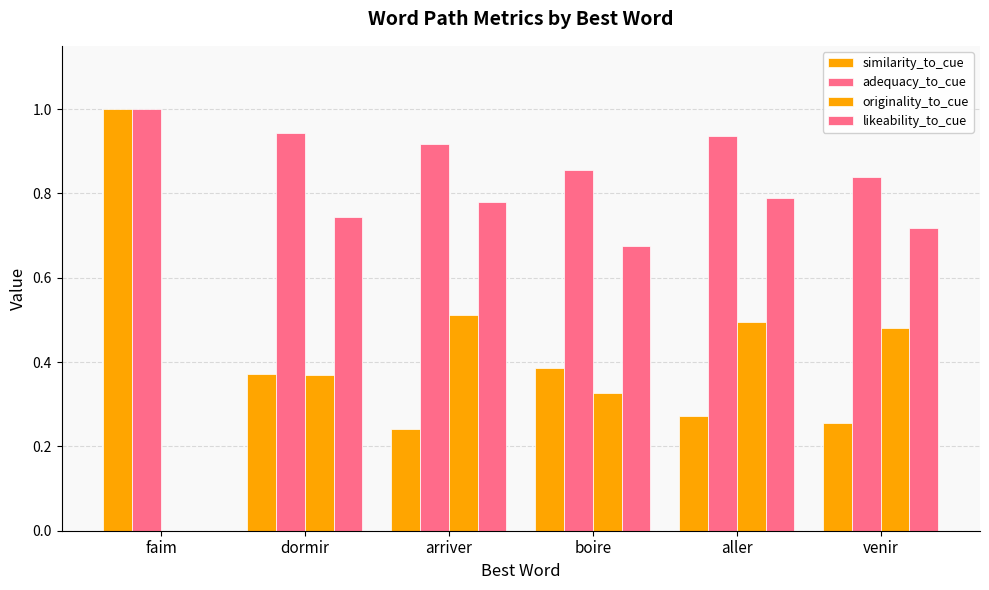

Are the bars horizontal?

No